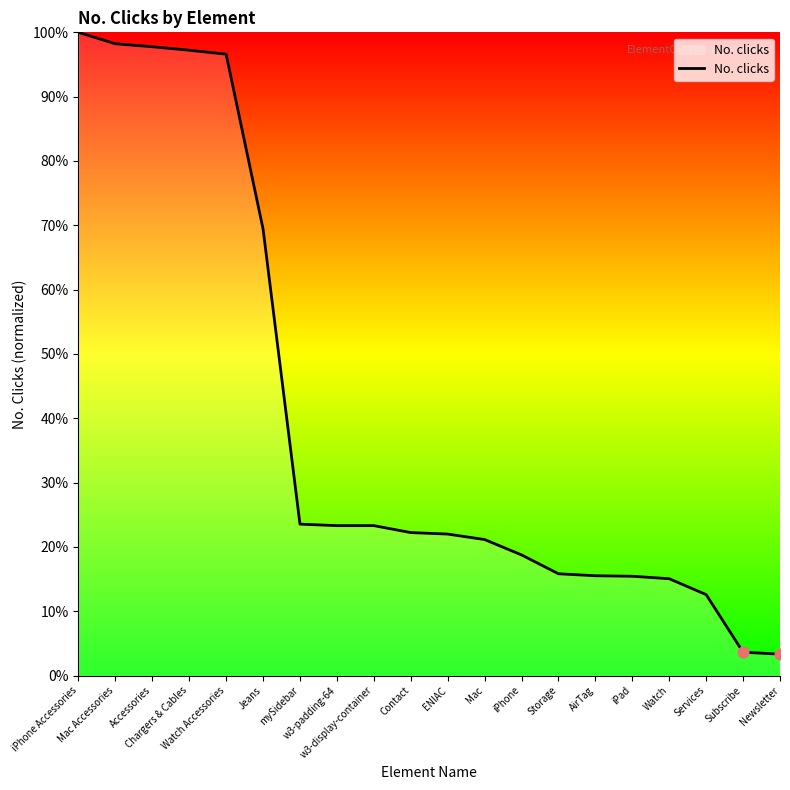

What is the change in value from w3-display-container to AirTag?

-7.8